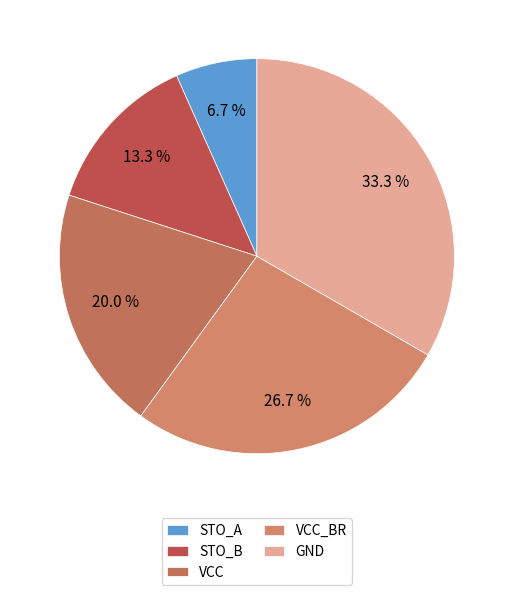

Rank the categories by value from highest to lowest.

GND, VCC_BR, VCC, STO_B, STO_A